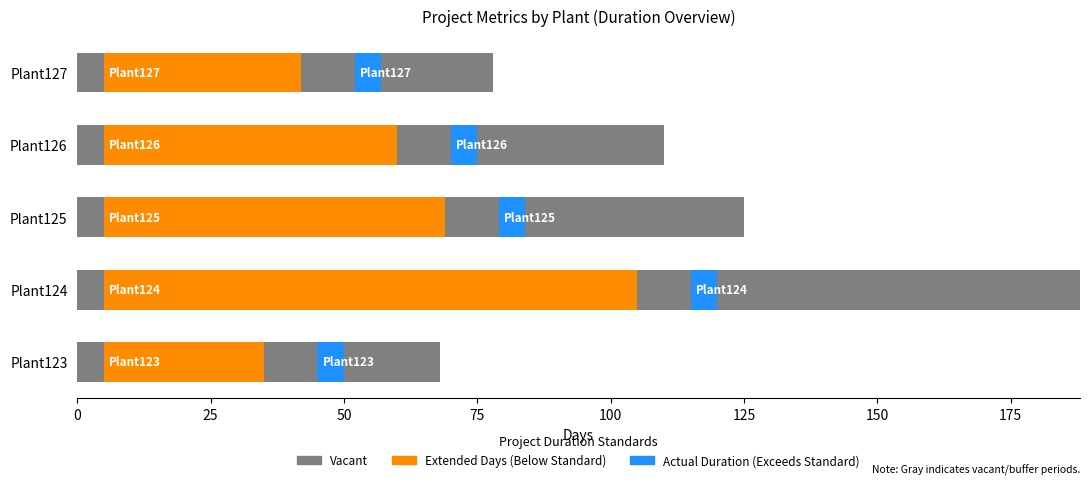

Which series has the largest range (max minus min)?

Extended Days requested